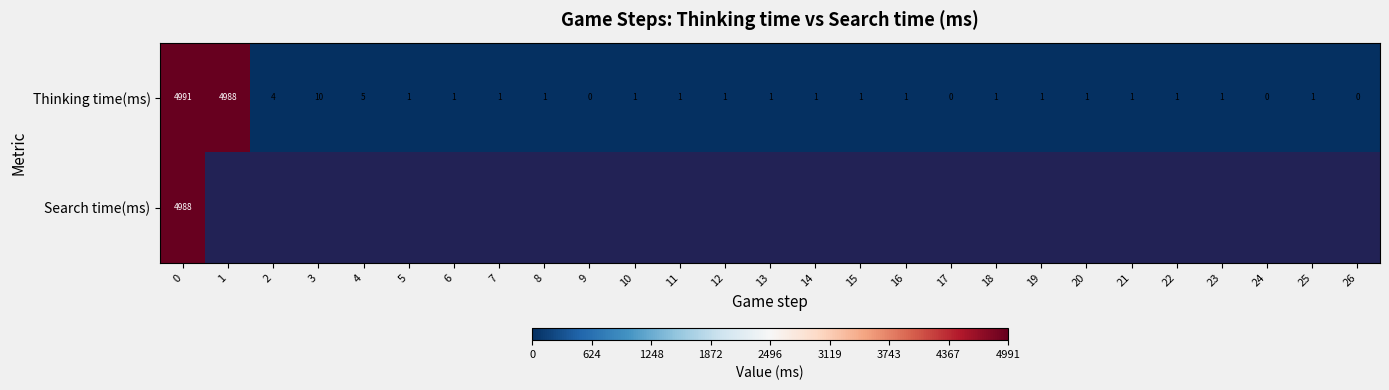

Between 20 and 26, which is larger?

20